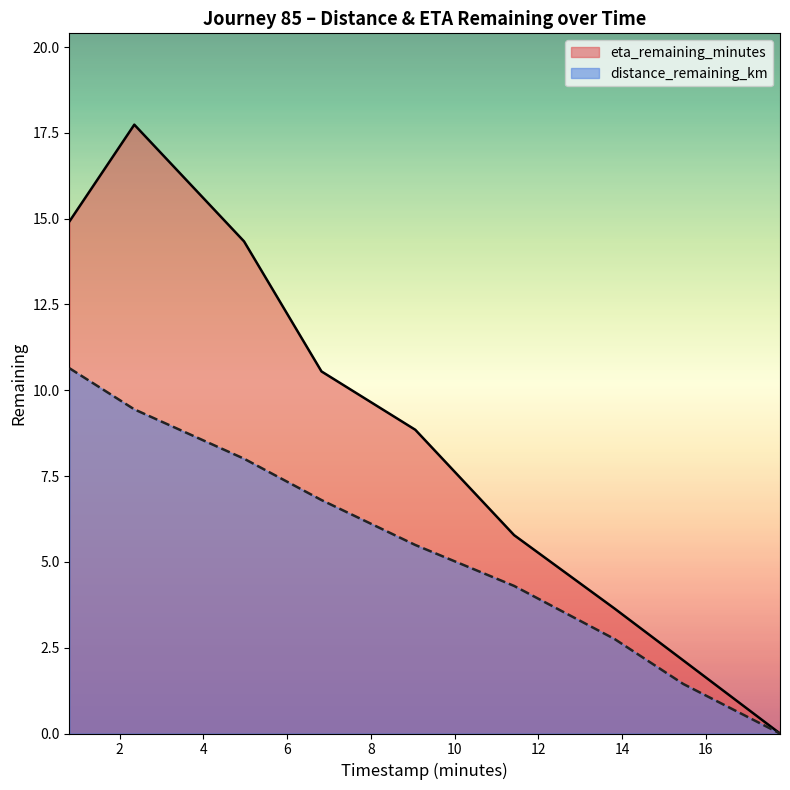

What is the maximum value shown in the chart?

17.7